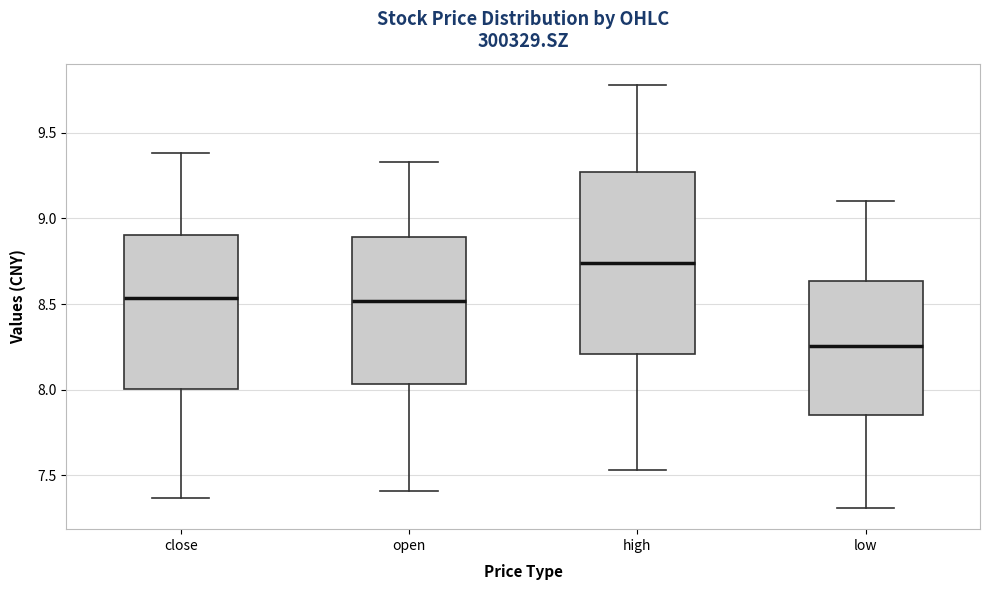

Reading left to right, transcribe this box plot: for each box, give where its median line is, the range the box spans, and where its two whiskers end, as read against the y-axis. The values are not printed on the chart, so give them approximately, as read against the axis.

close: median 8.55, box 8.00 to 8.90, whiskers 7.35 to 9.40
open: median 8.50, box 8.05 to 8.90, whiskers 7.40 to 9.35
high: median 8.75, box 8.20 to 9.25, whiskers 7.55 to 9.80
low: median 8.25, box 7.85 to 8.65, whiskers 7.30 to 9.10